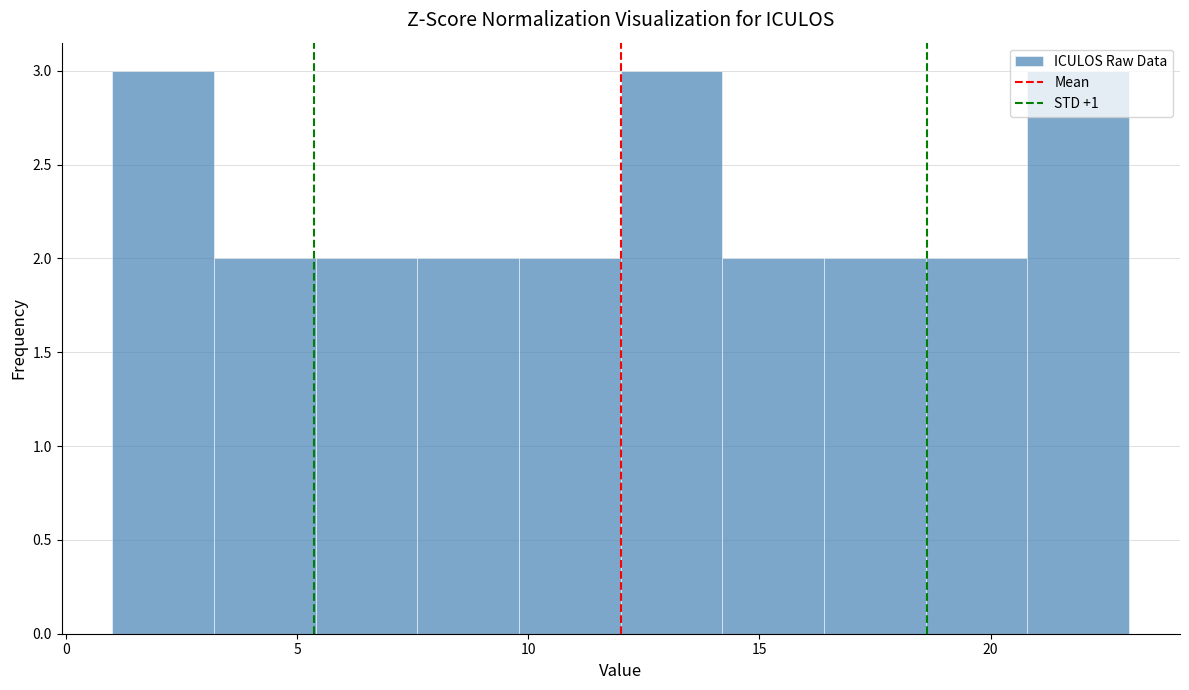

Reading left to right, list every bar in this chart as the range it spans on the x-axis followed by its height. Neither the bar edges nor the heights are printed on the chart, so give them approximately, as read against the axes.

1.0 to 3.2: 3
3.2 to 5.4: 2
5.4 to 7.6: 2
7.6 to 9.8: 2
9.8 to 12.0: 2
12.0 to 14.2: 3
14.2 to 16.4: 2
16.4 to 18.6: 2
18.6 to 20.8: 2
20.8 to 23.0: 3